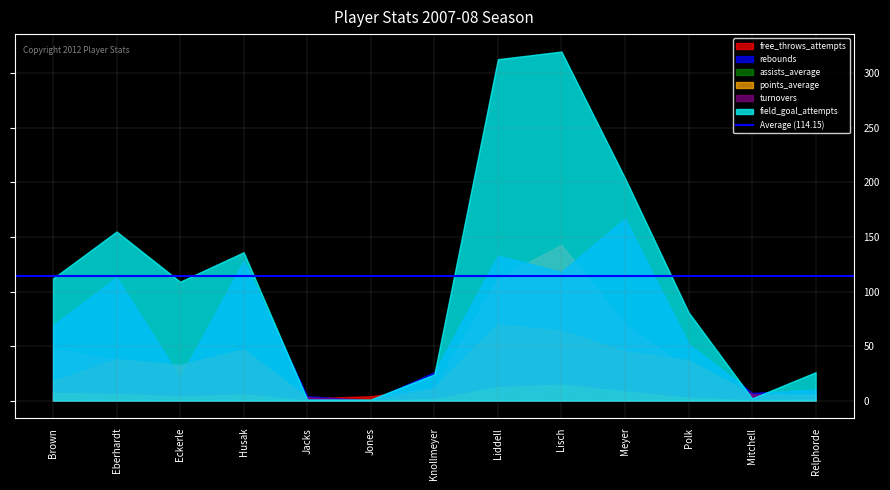

The value of points_average at Eberhardt is 8.8. True or false?

False